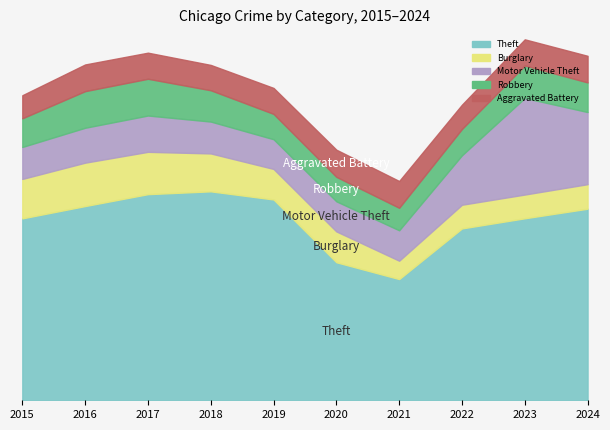

What is the value of the Motor Vehicle Theft point at the 4th from the left?

6524